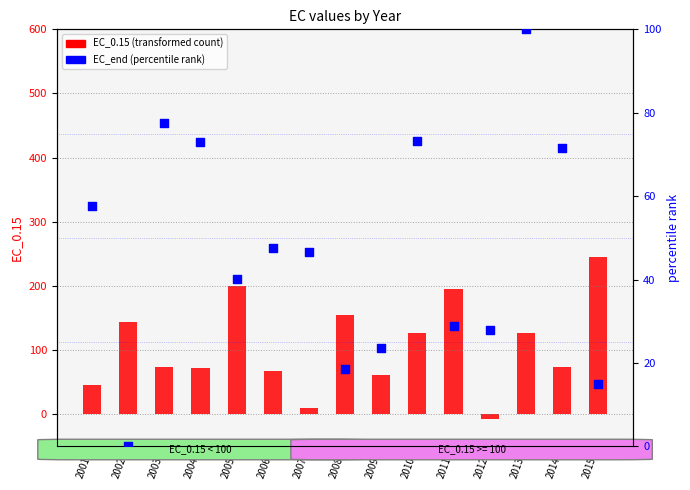

What is the total value across all series at 2009?

85.4